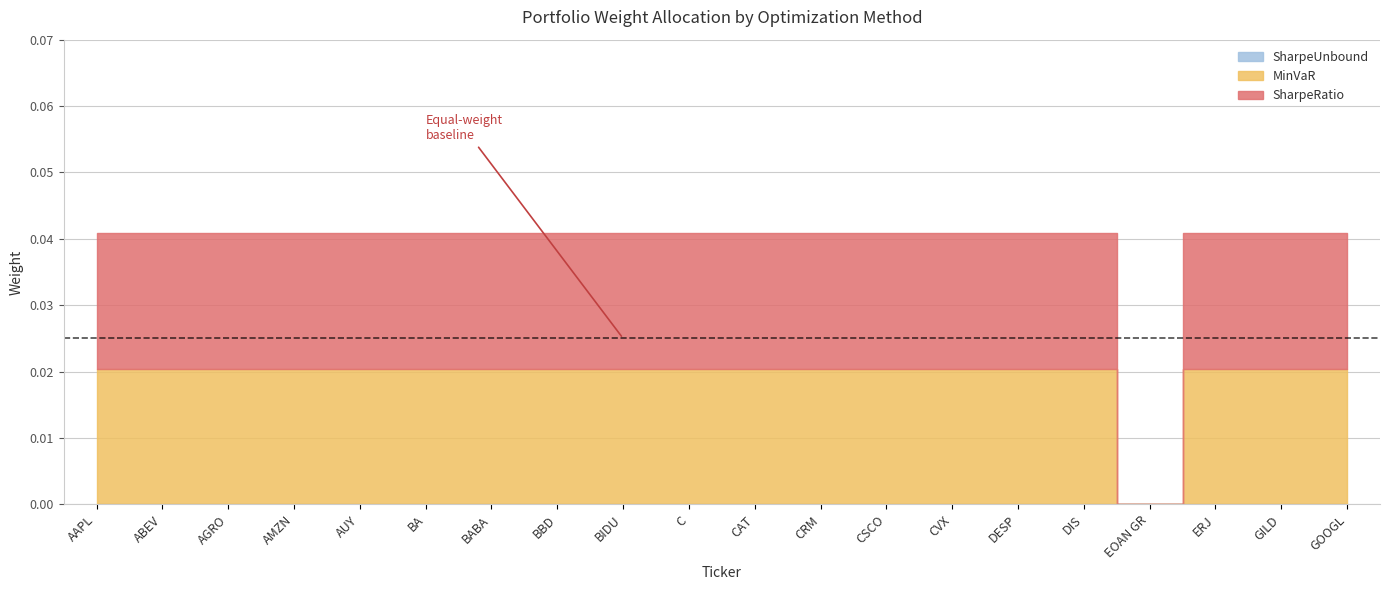

Which series changed the most between BA and CAT?

MinVaR